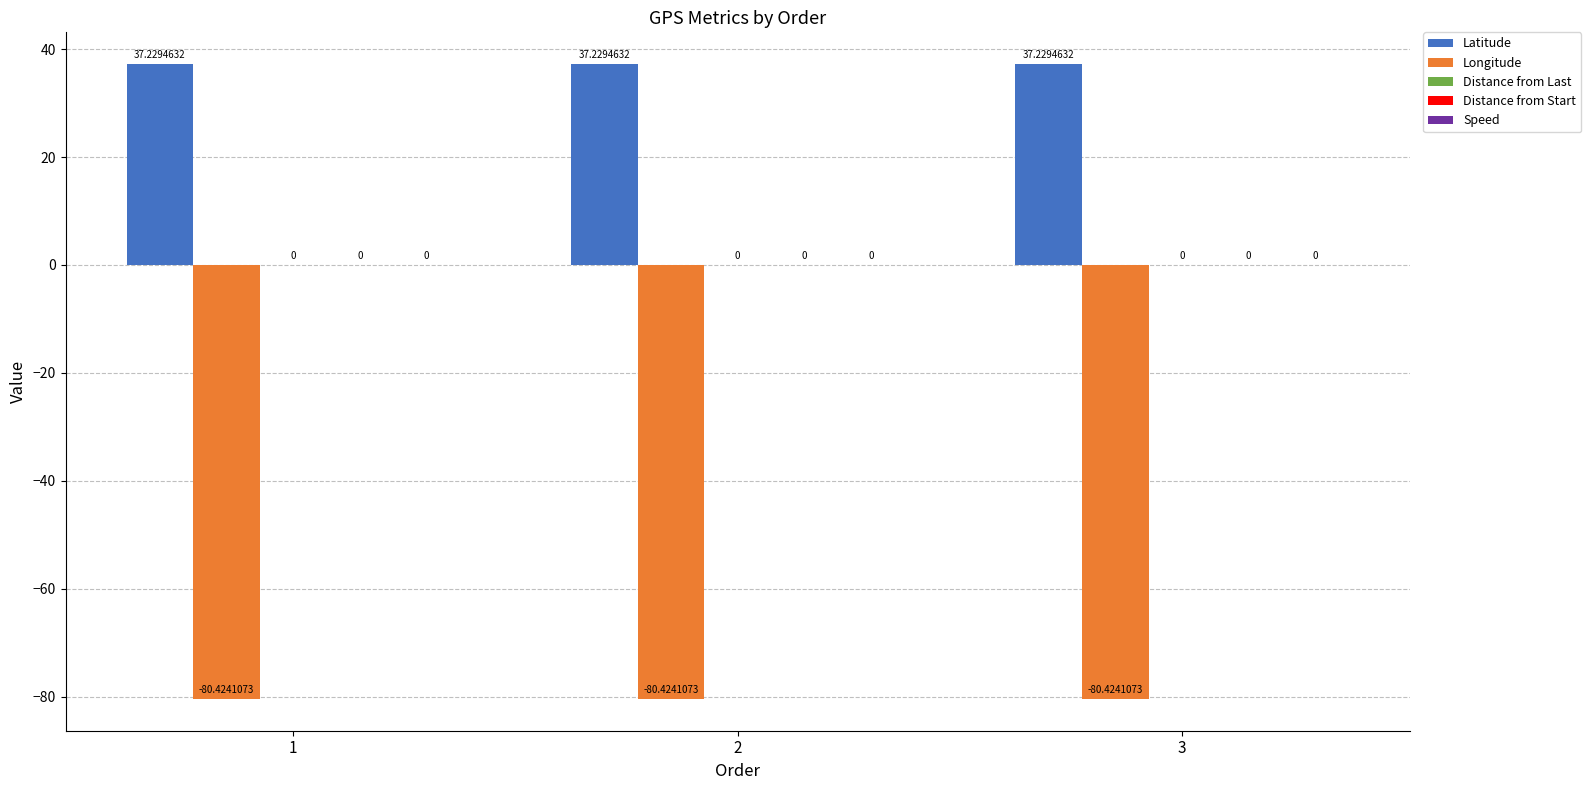

Are the bars horizontal?

No